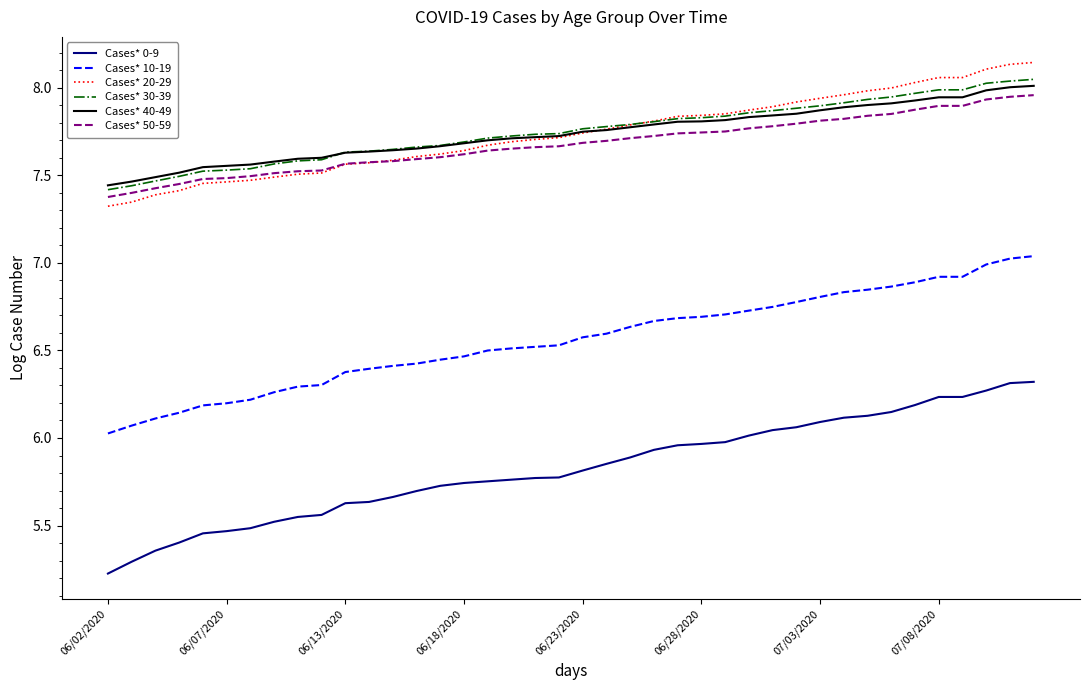

What is the difference between the maximum and minimum values in the Cases* 30-39 series?

0.6